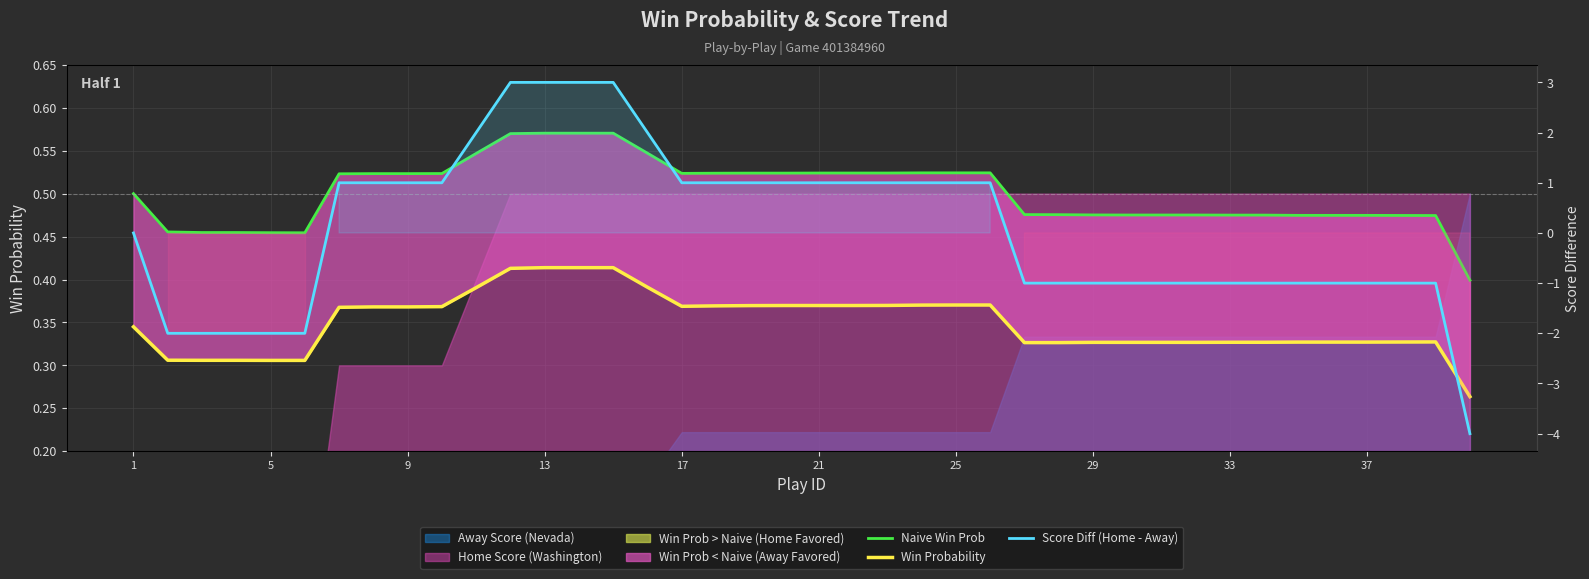

Is the value of Naive Win Prob at 17 greater than the value of Score Diff (Home - Away) at 21?

Yes